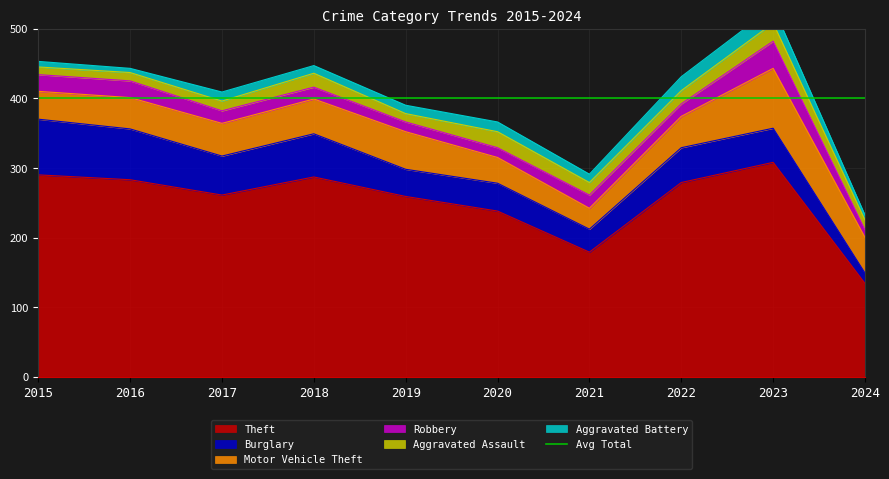

What is the value of the Robbery point at the 9th from the left?

39